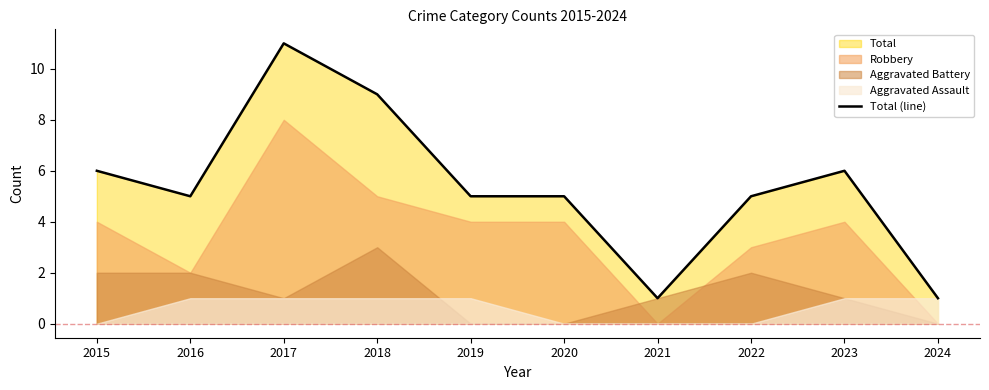

How many lines are shown in the chart?

1